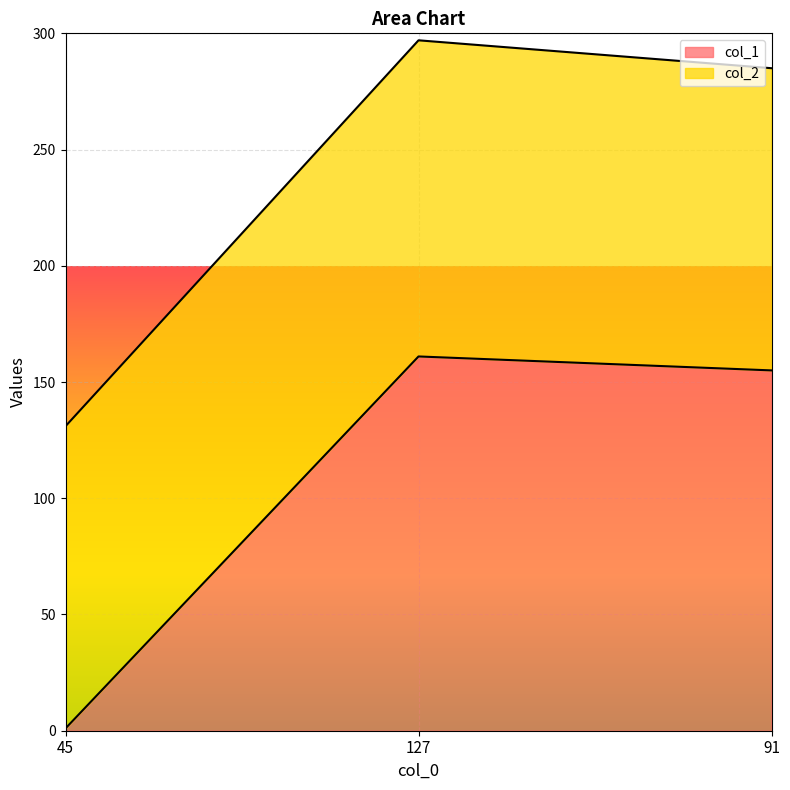

What position from the right is 45?

3